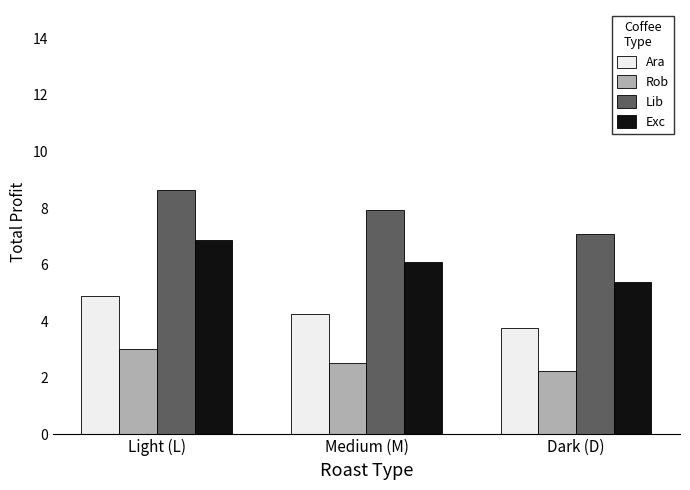

Which series has the largest range (max minus min)?

Lib